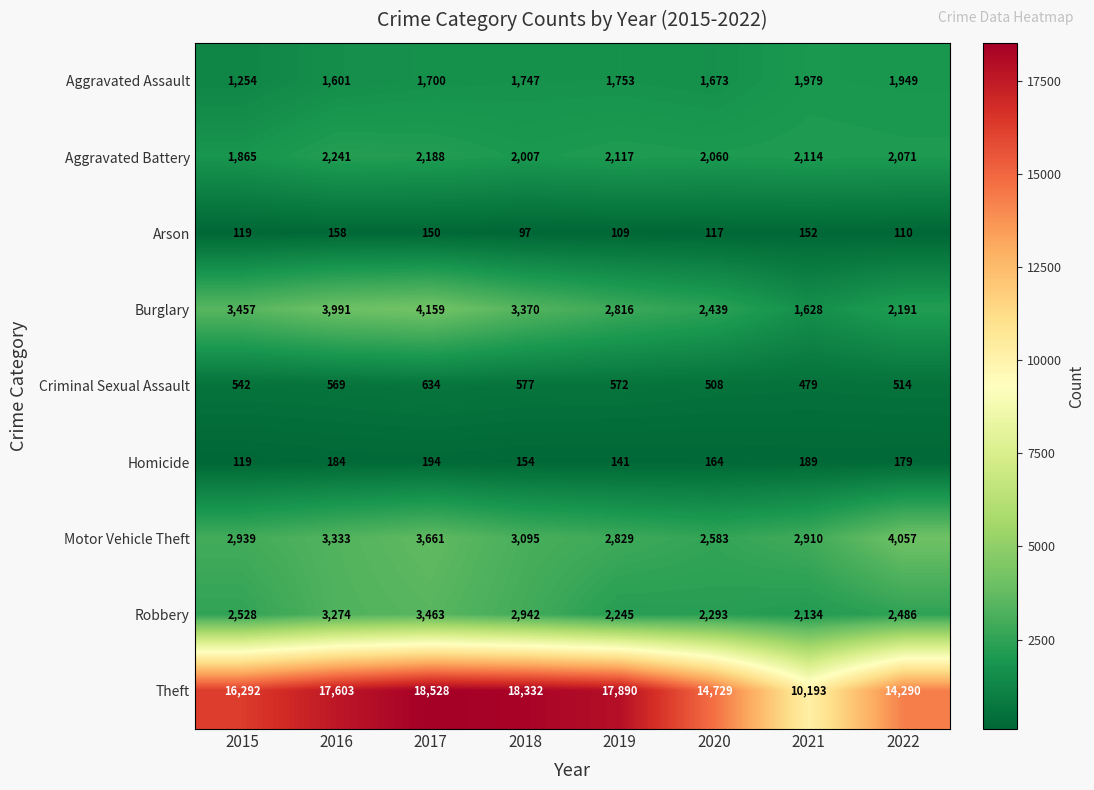

Where does the Burglary series first go above 3370?

2015